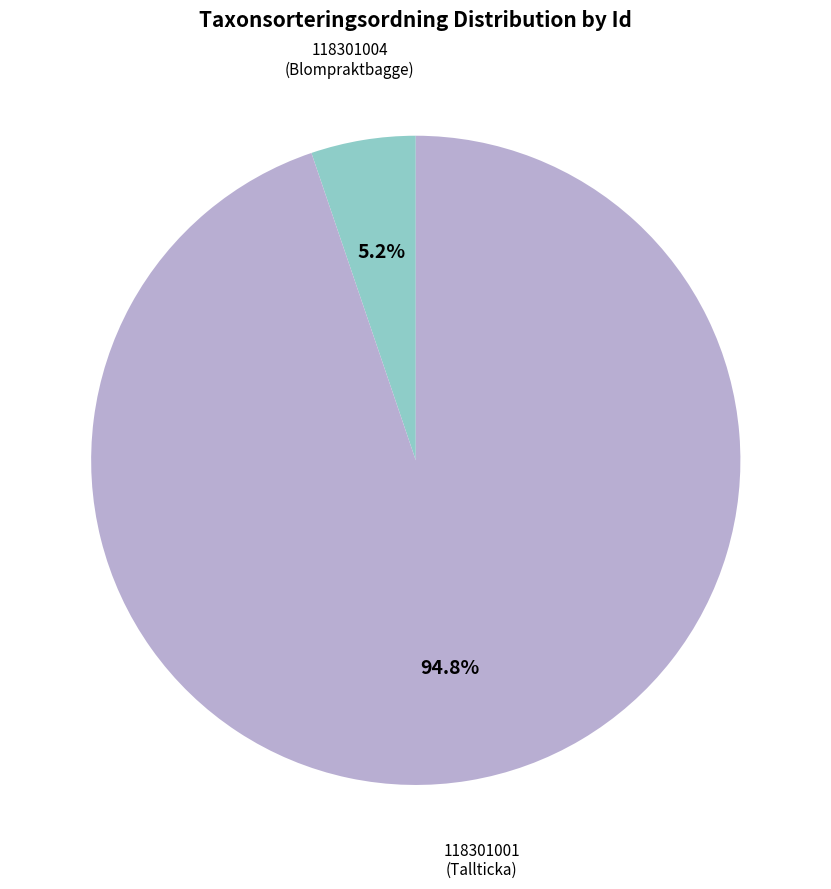

Is there a majority slice in this chart?

Yes